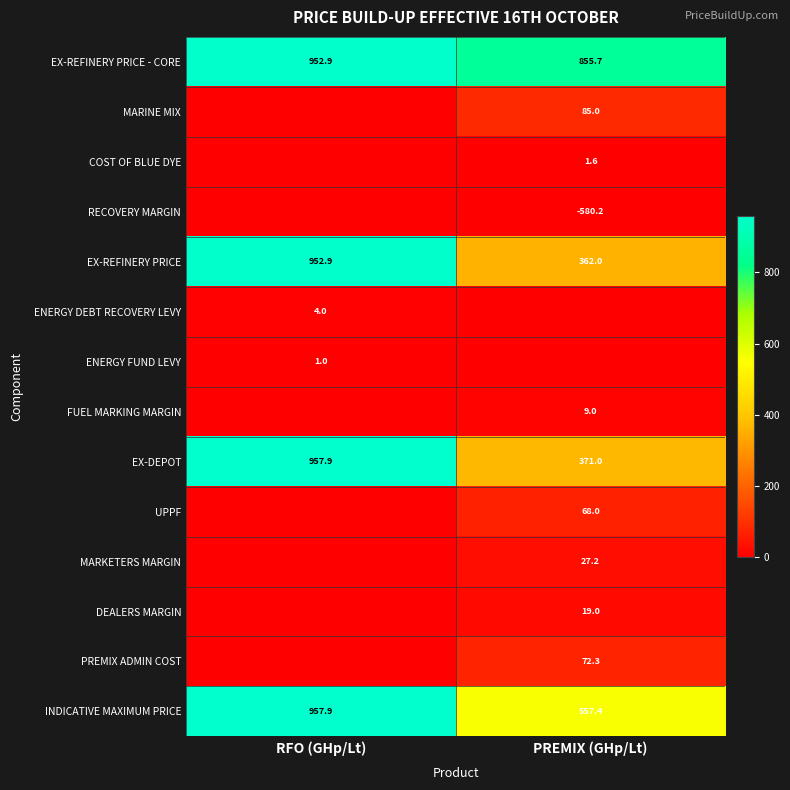

The DEALERS MARGIN series shows 12.7 at PREMIX (GHp/Lt). True or false?

False